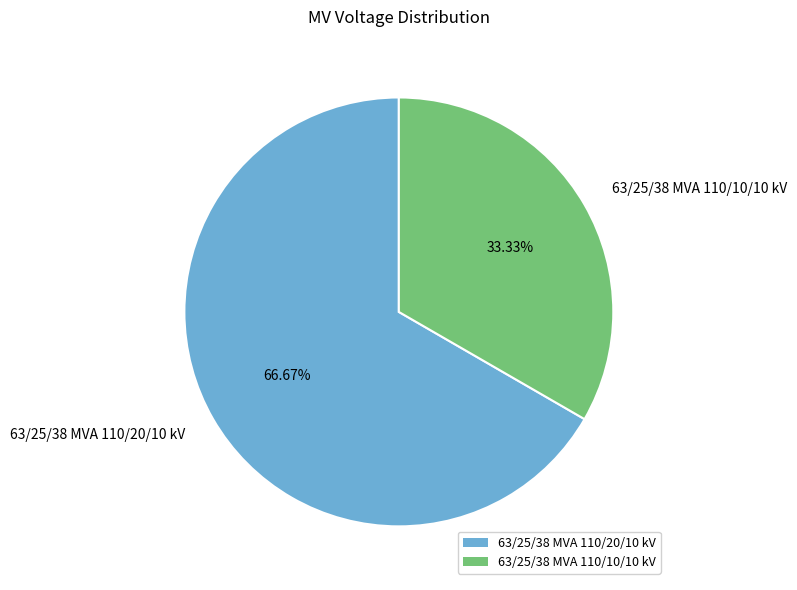

Which category has the biggest portion of the pie?

63/25/38 MVA 110/20/10 kV